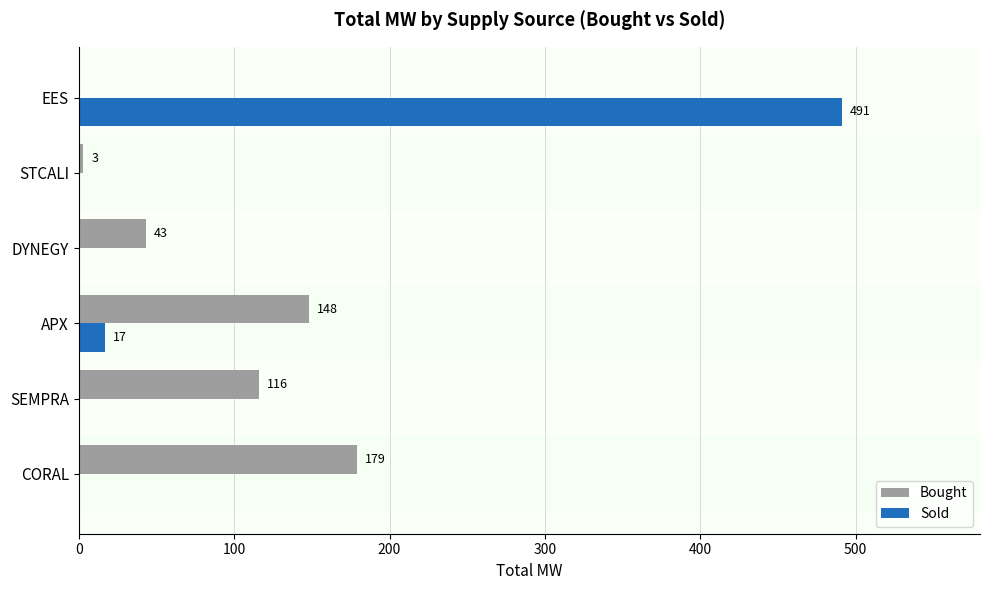

What is the sum of the Bought values at SEMPRA and CORAL?

295